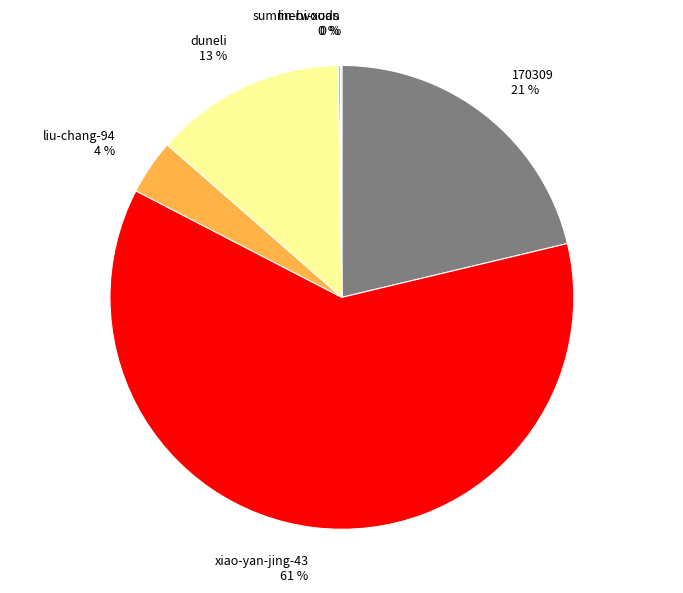

Is the sum of xiao-yan-jing-43 61 % and liu-chang-94 4 % greater than half?

Yes